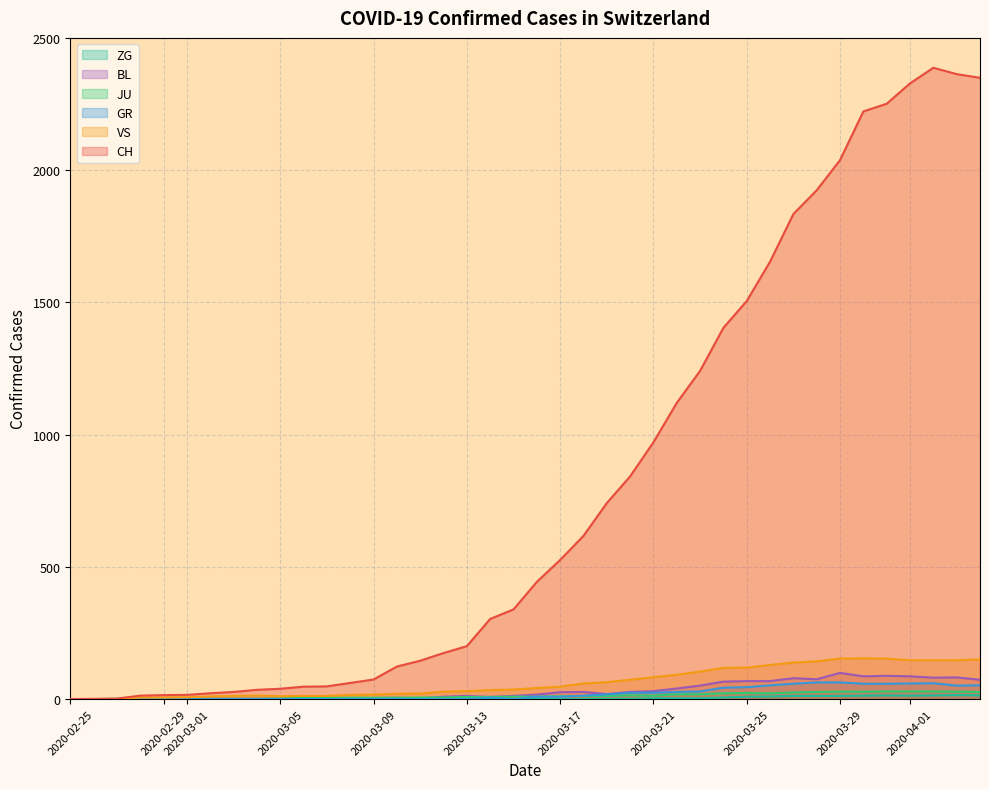

How many values in the JU series are below 9?

19